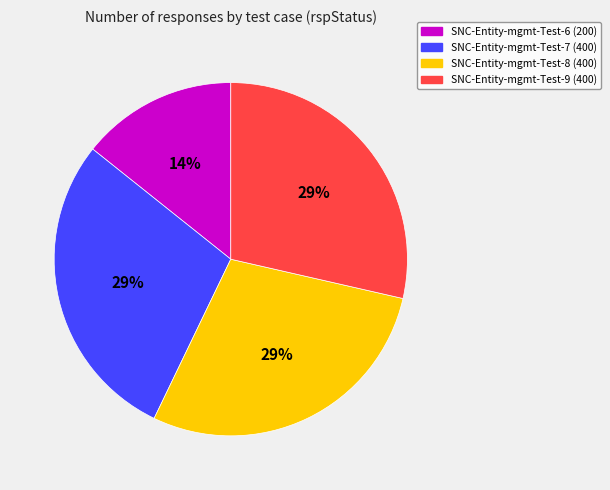

Between SNC-Entity-mgmt-Test-6 and SNC-Entity-mgmt-Test-7, which is larger?

SNC-Entity-mgmt-Test-7